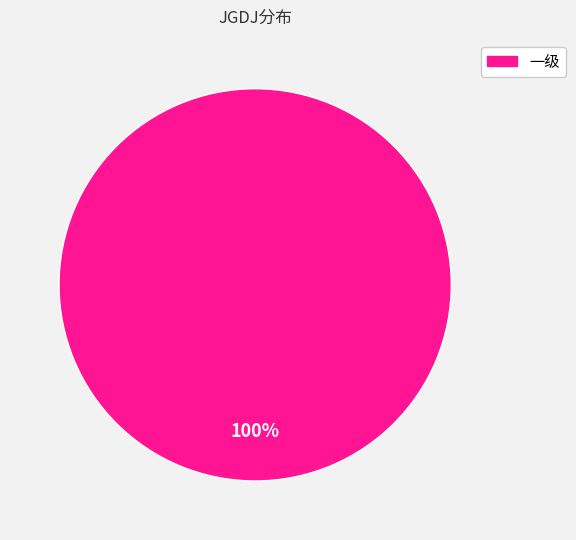

Which category accounts for the majority?

一级